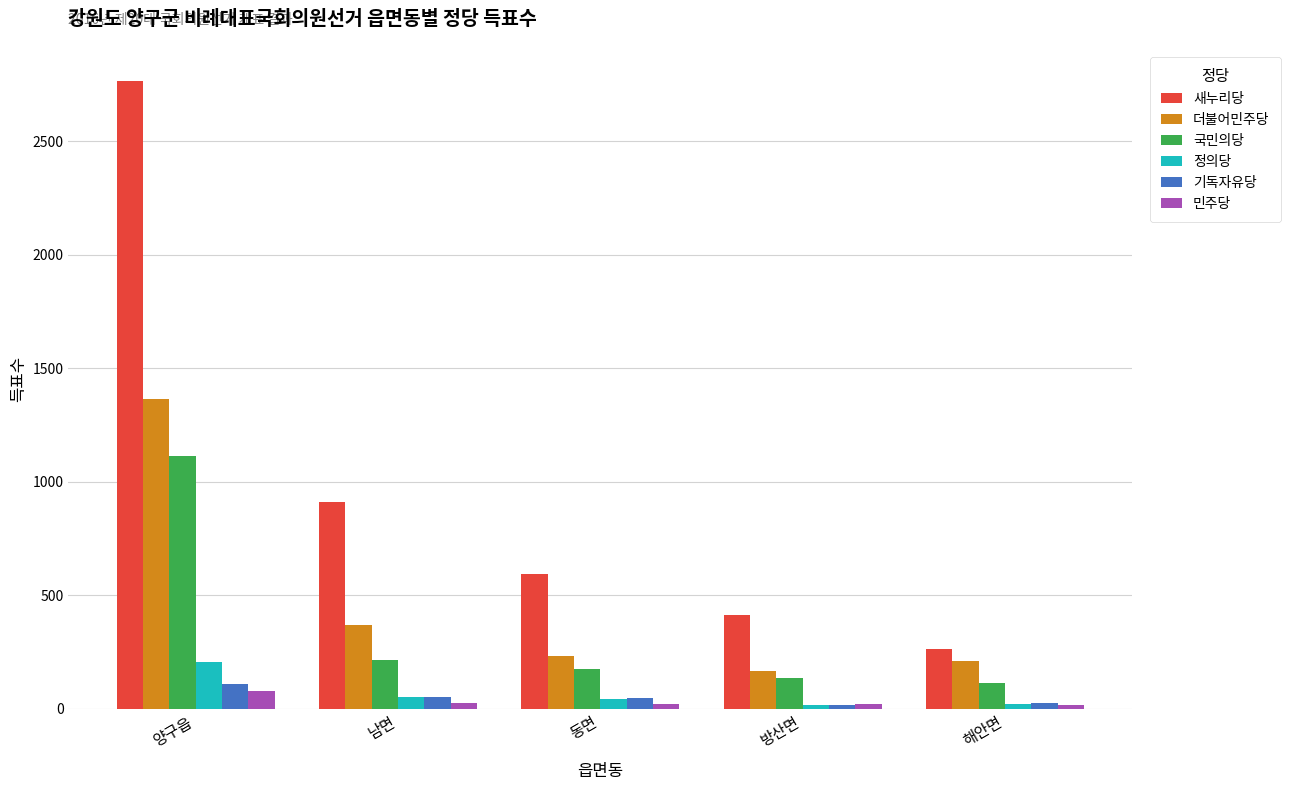

What is the lowest value of the 새누리당 series?

263